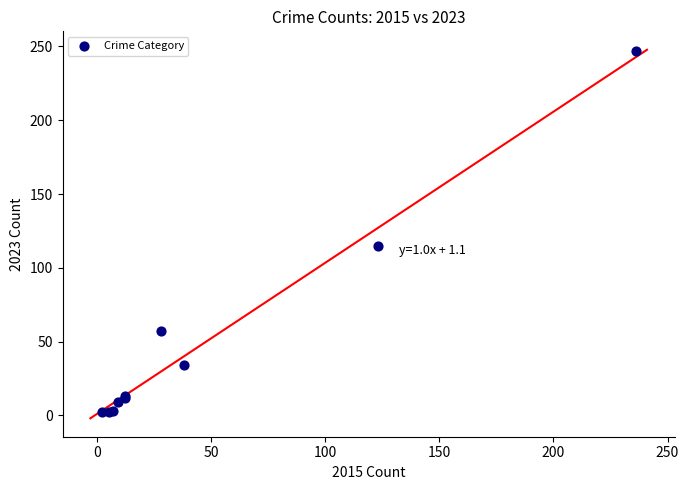

What Y value in the scatter plot is closest to 124?

115